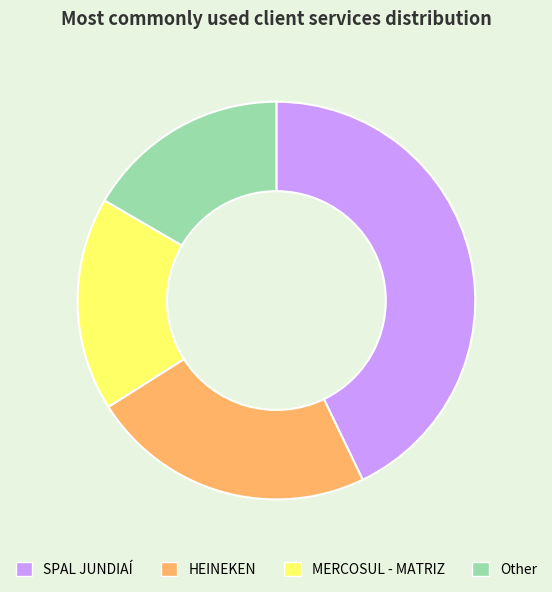

What is the ratio of the value at MERCOSUL - MATRIZ to the value at Other?

1.0